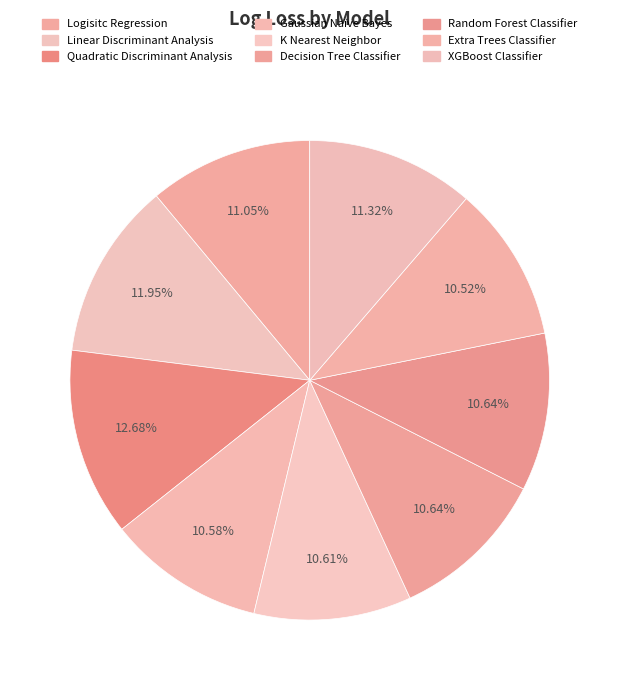

How many segments does this pie chart have?

9